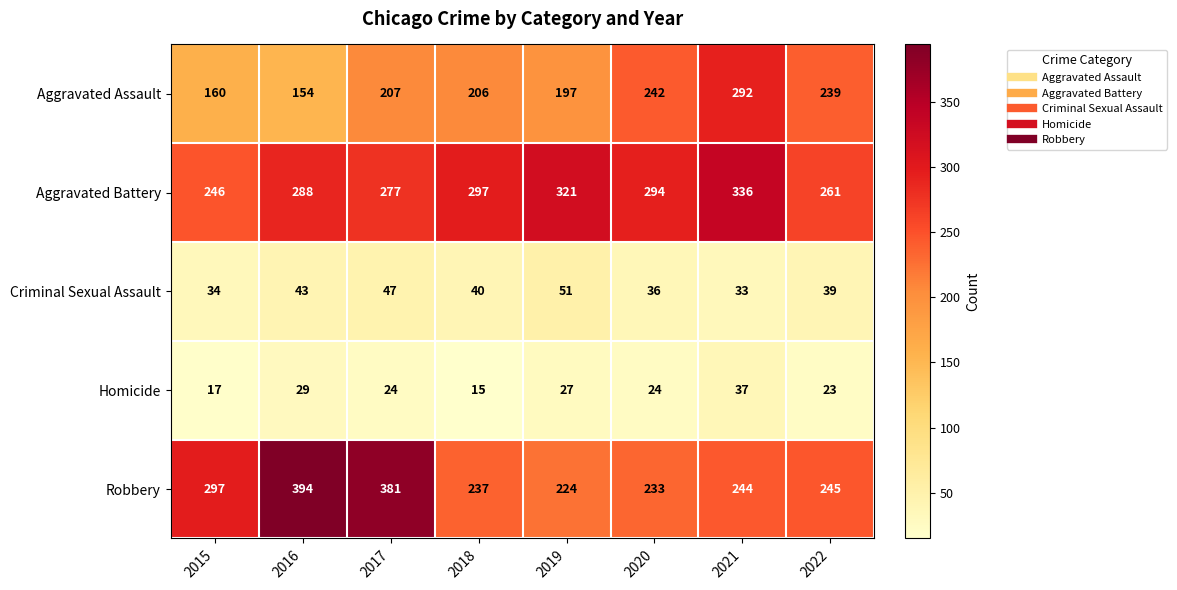

What is the difference between the highest and lowest values at 2022?

238